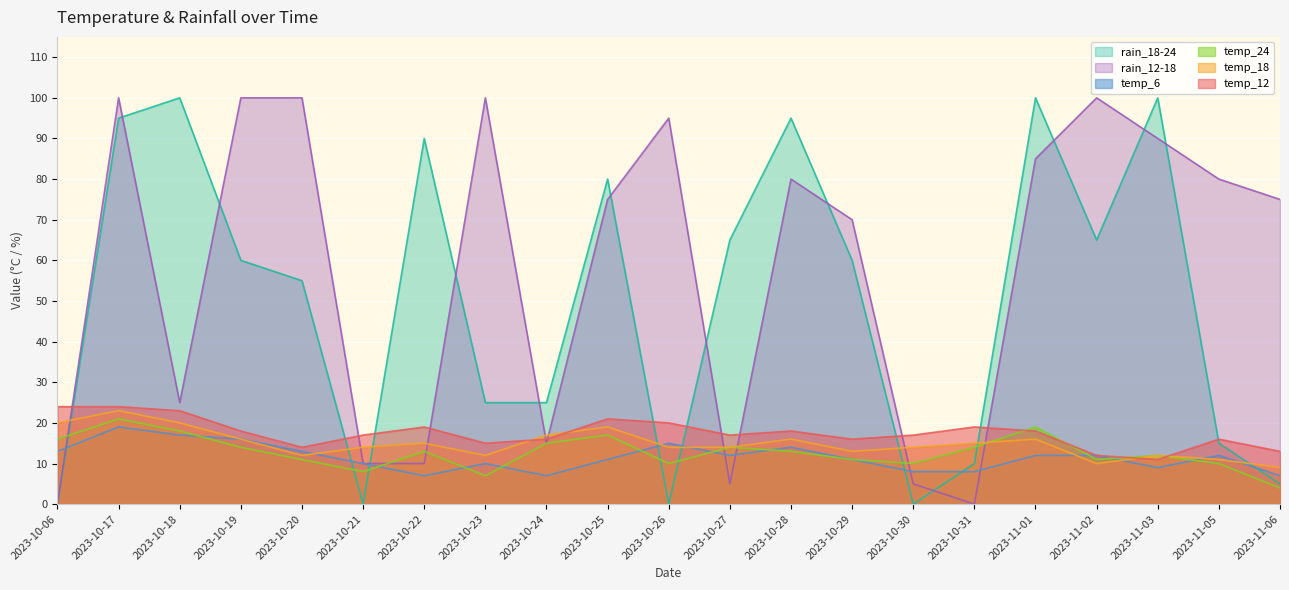

In temp_12, how many points are lower than both neighbors (excluding endpoints)?

5